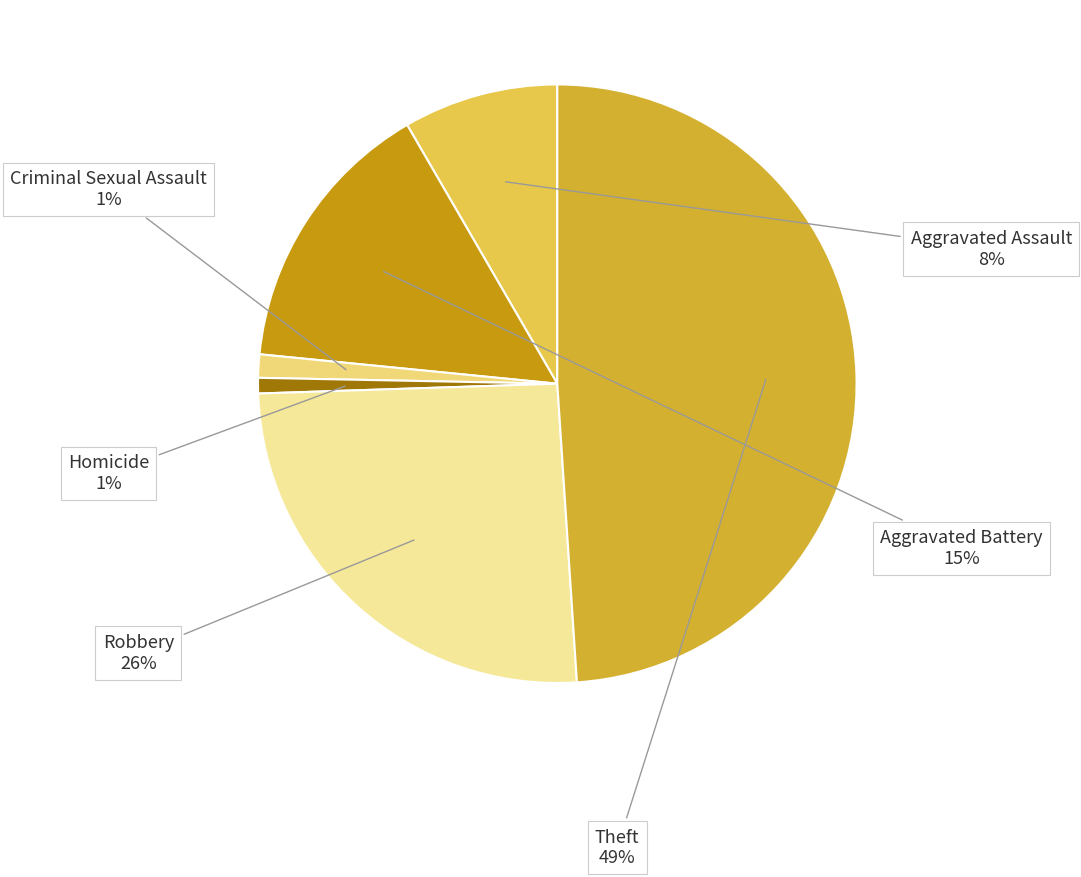

Is the sum of Homicide and Aggravated Battery greater than half?

No